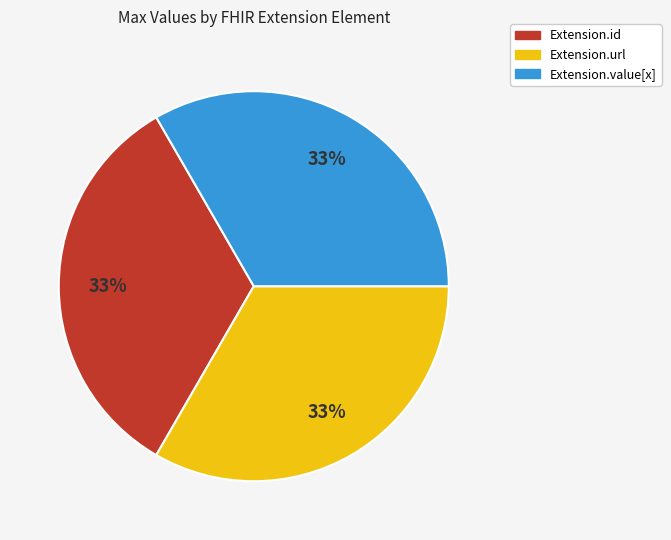

Is there a majority slice in this chart?

No